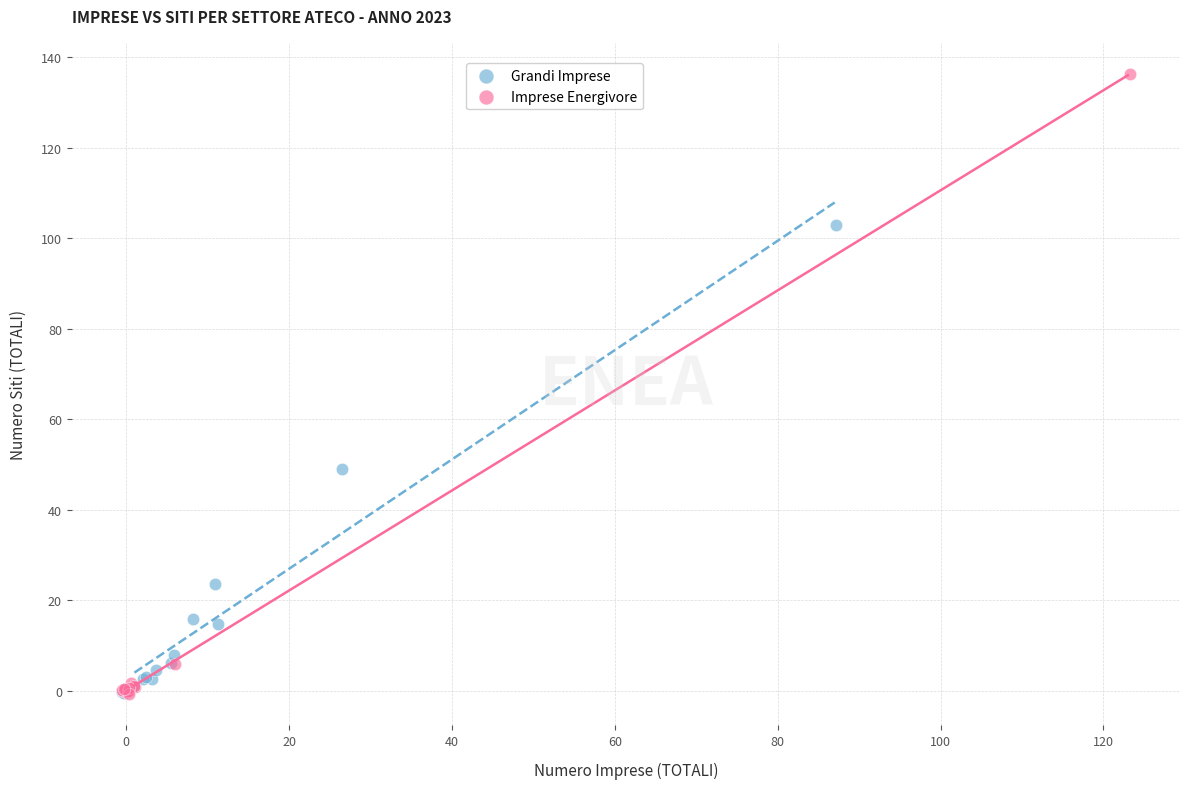

Which series contains the highest Y value?

Imprese Energivore